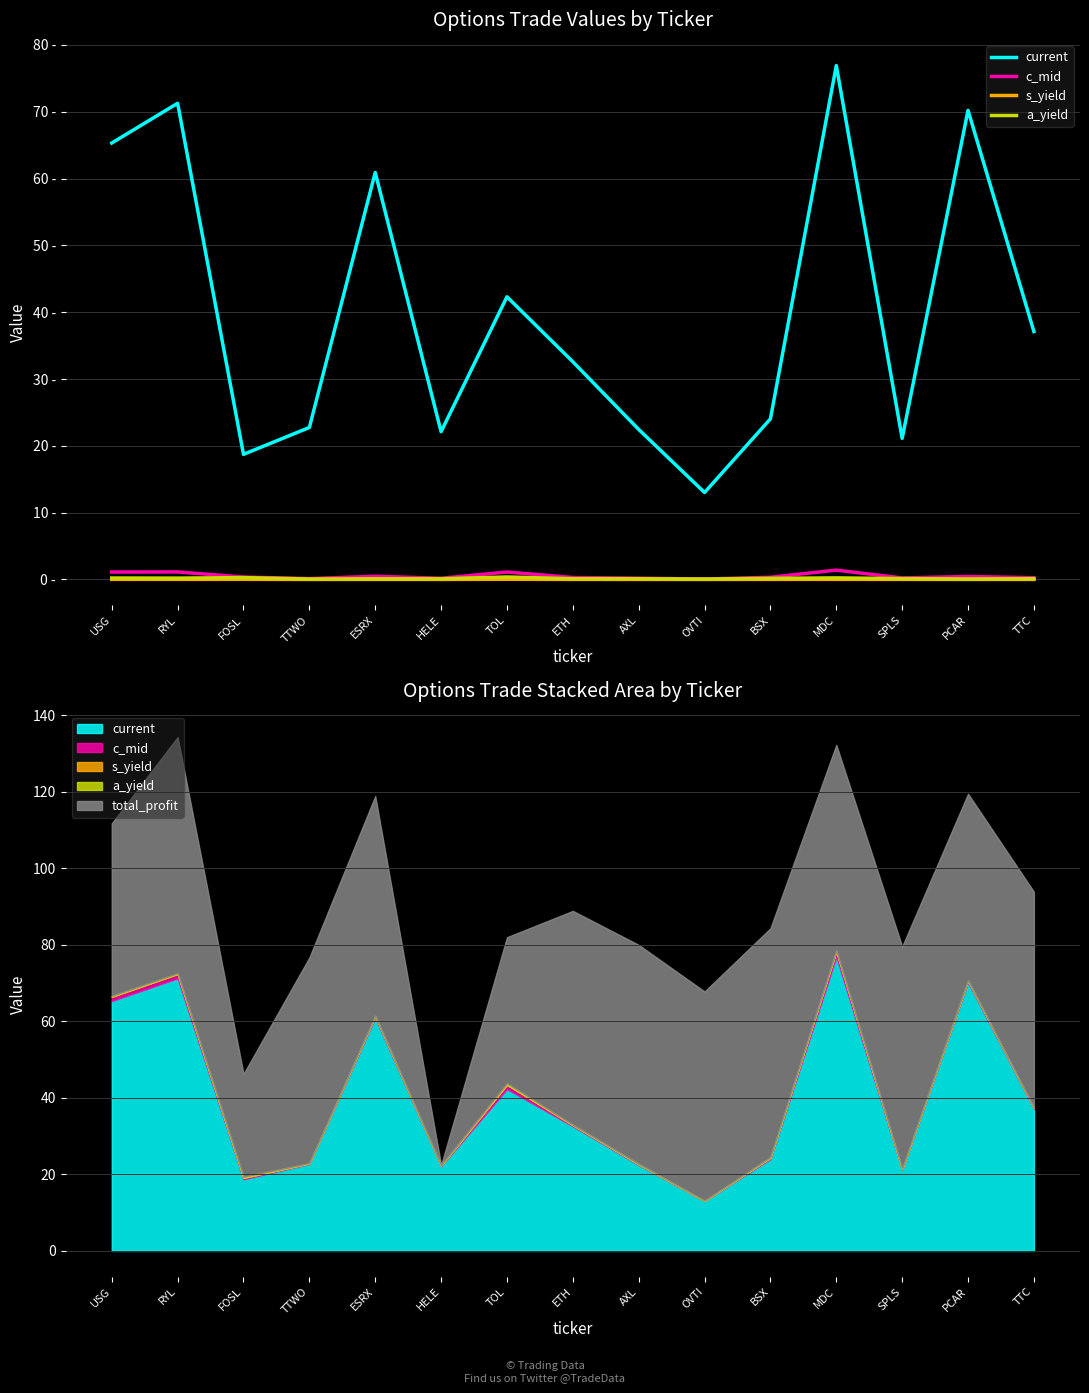

Rank the series by their maximum value, from highest to lowest.

current, c_mid, a_yield, s_yield